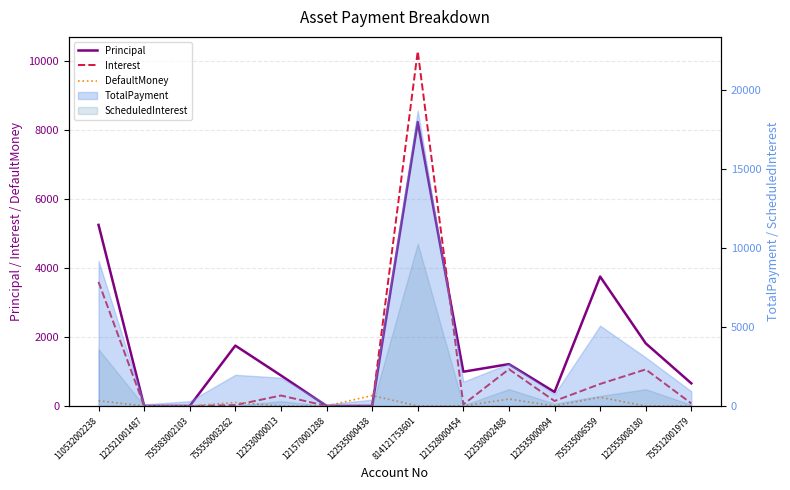

What is the value of the Principal point at the 14th from the left?

653.9